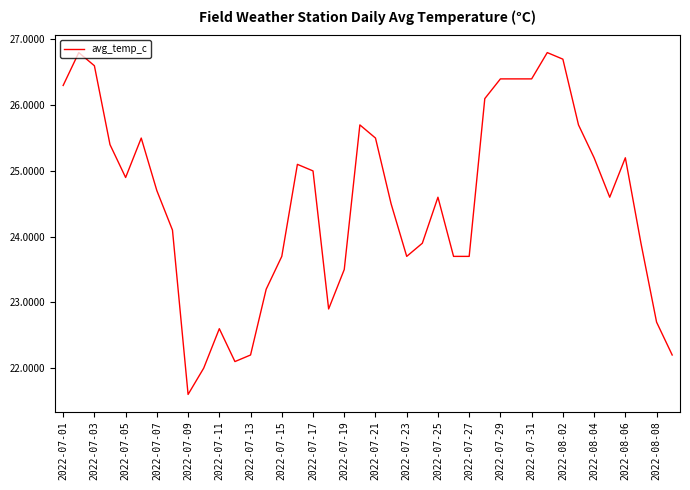

What is the difference between the maximum and minimum values?

5.2